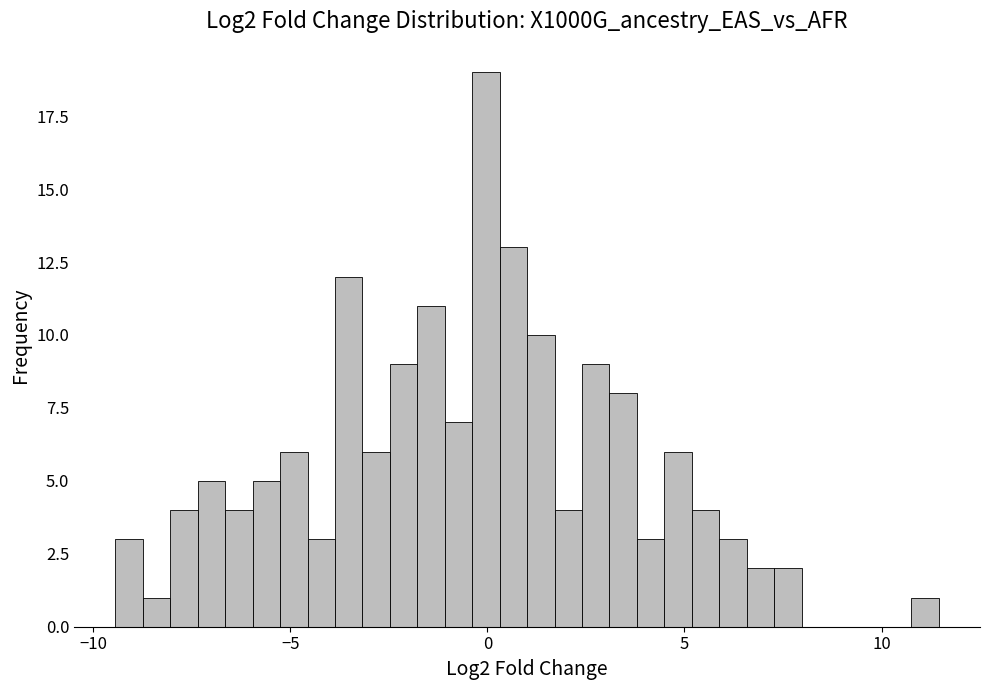

Read against the x-axis, roughly where is the centre of the tallest bar?

0.0